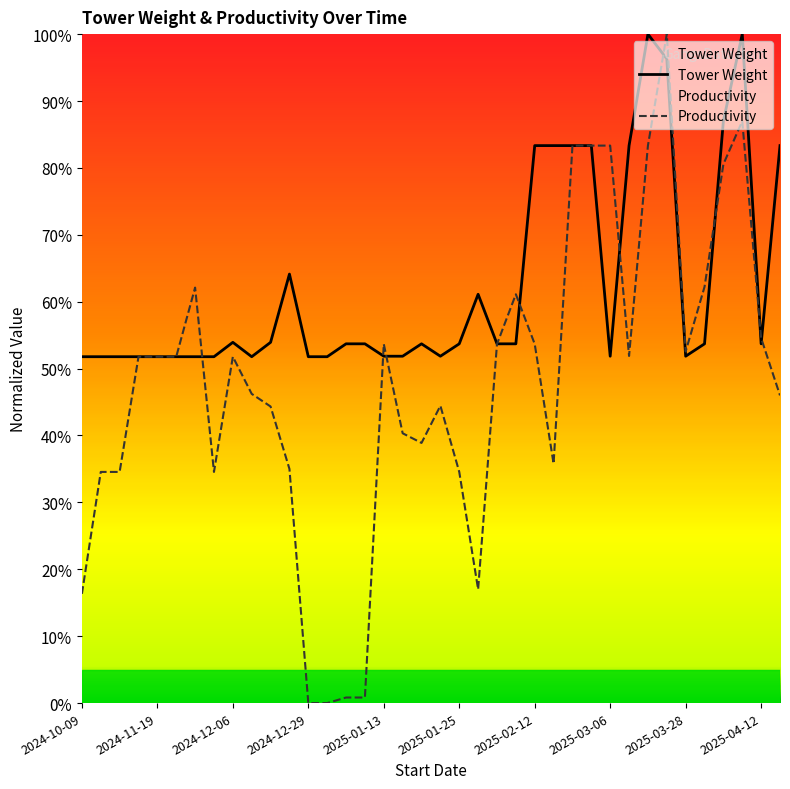

Rank the series by their average value, from lowest to highest.

Productivity, Tower Weight